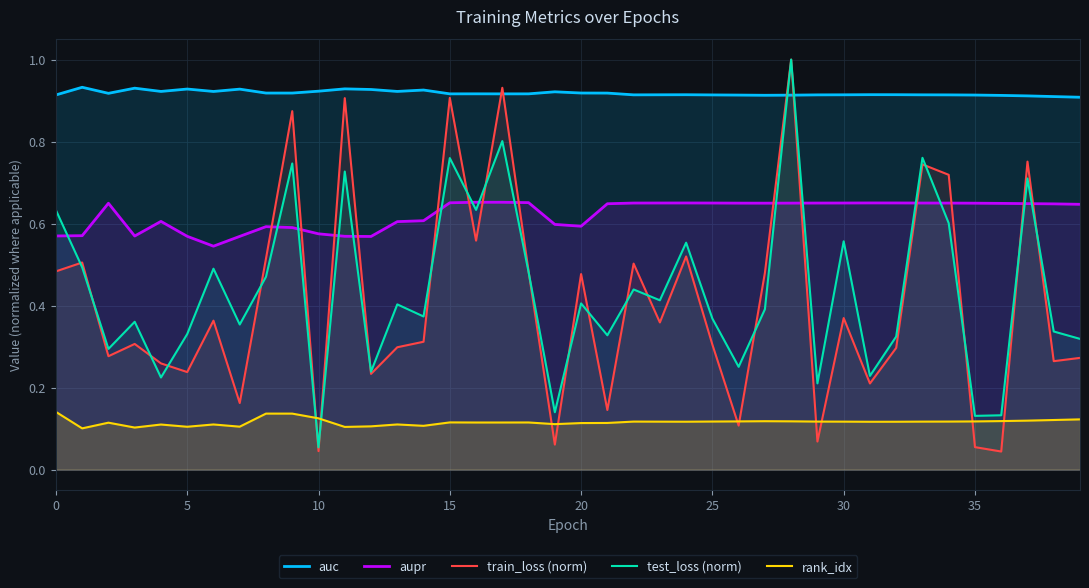

What are all the series names shown in the legend?

auc, aupr, train_loss (norm), test_loss (norm), rank_idx